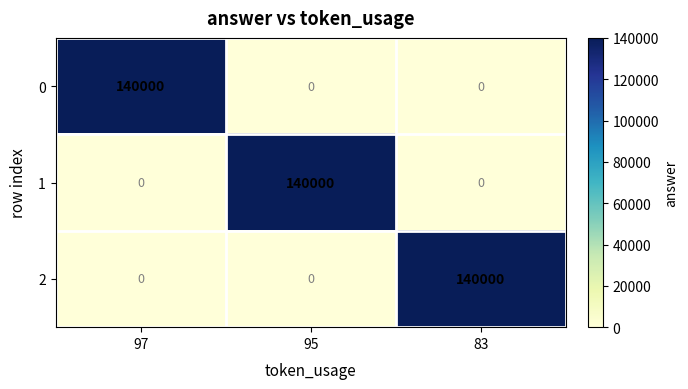

True or false: 1 has a value of 251012 at 95.

False